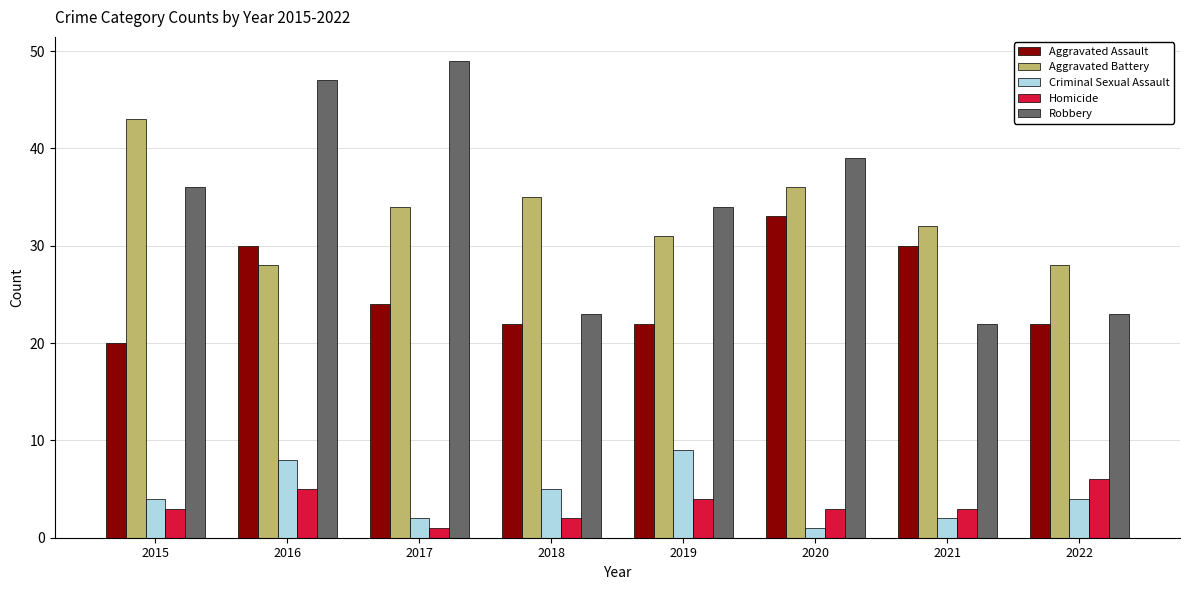

Where does the Aggravated Assault series first go above 24?

2016